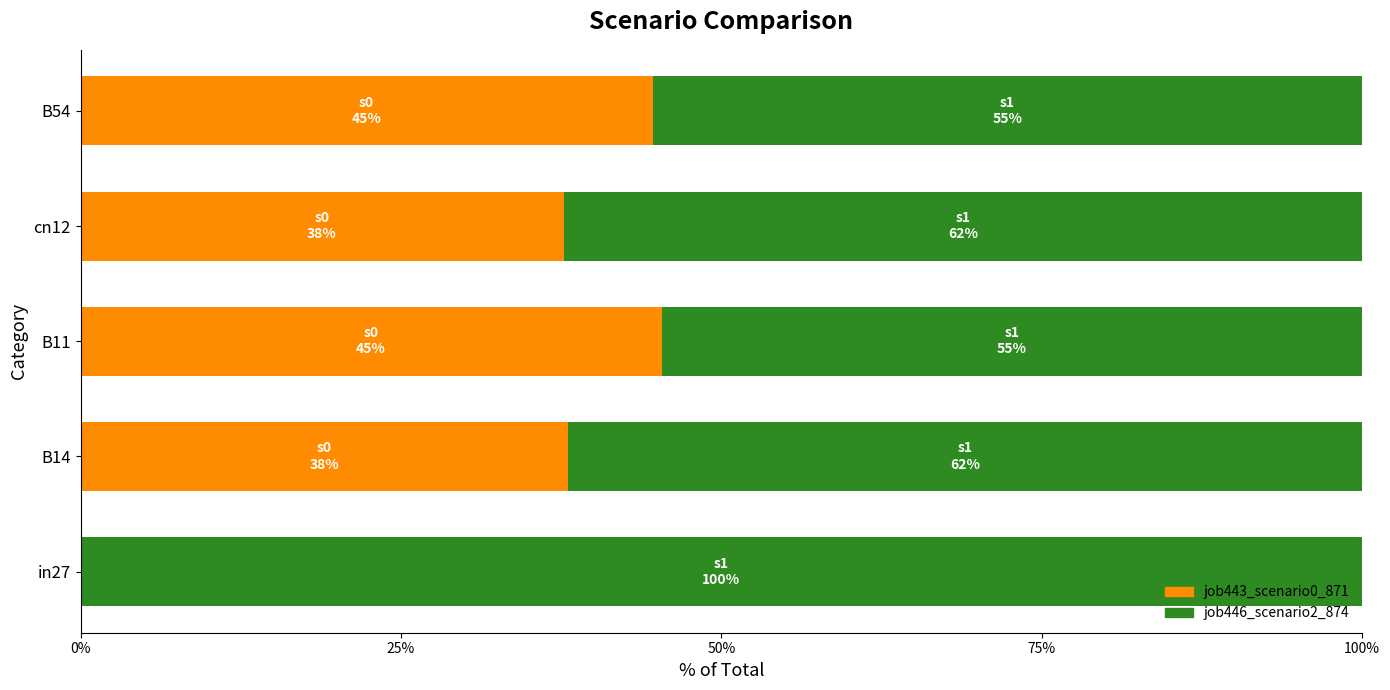

Reading left to right, extract all data points from this chart.

job443_scenario0_871: 0.0	0.4	0.5	0.4	0.4
job446_scenario2_874: 1.0	0.6	0.5	0.6	0.6